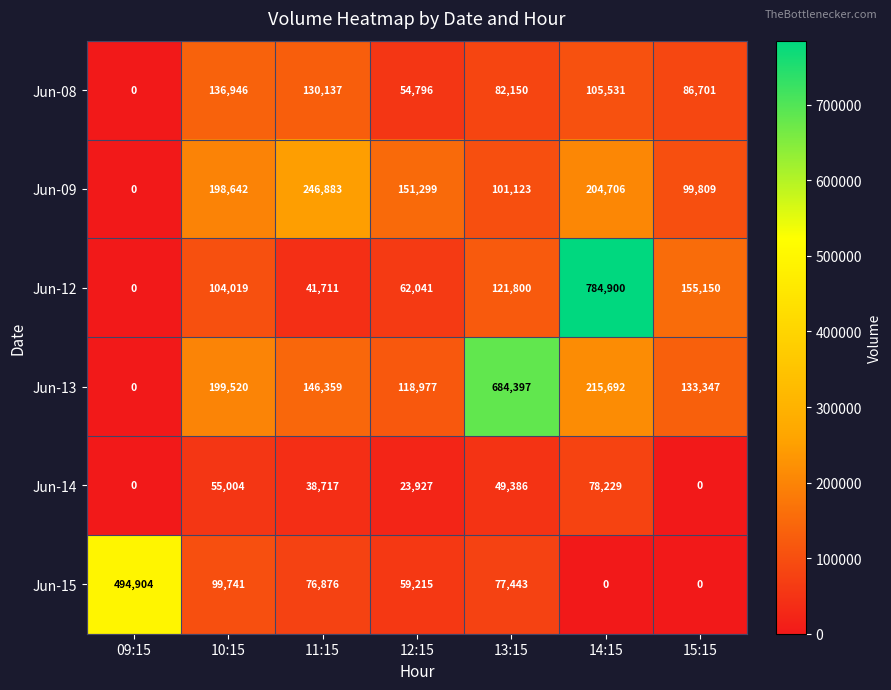

What is the sum of the Jun-12 values at 15:15 and 12:15?

217191